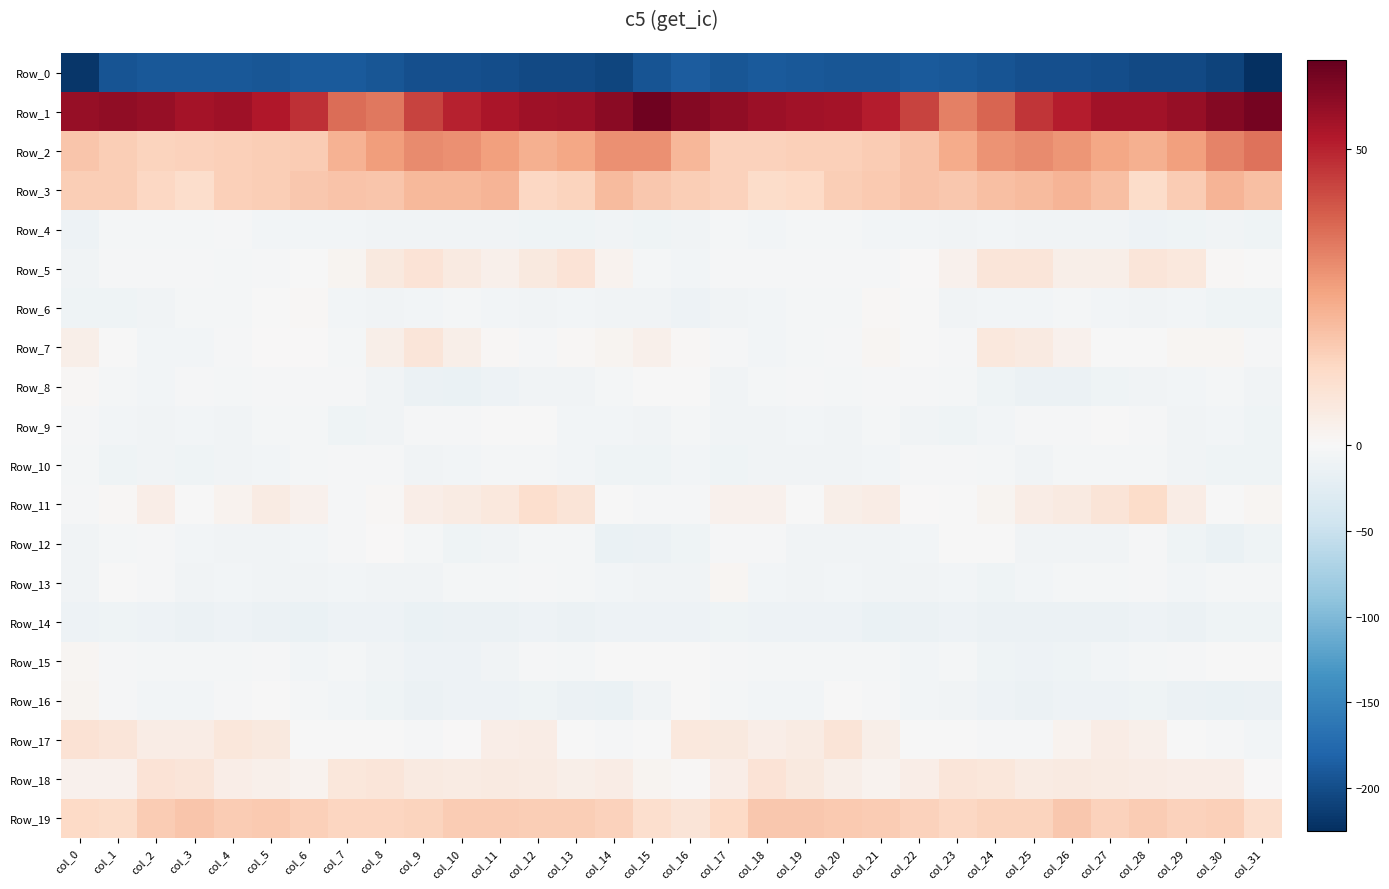

At how many categories does at least one series exceed 48?

24